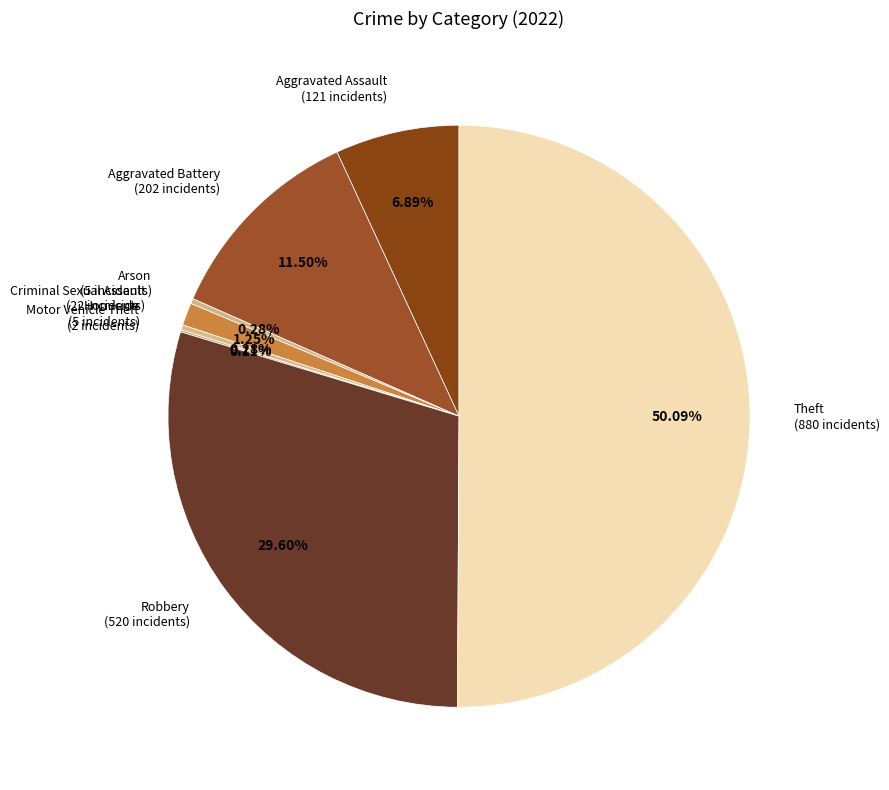

How many segments does this pie chart have?

8